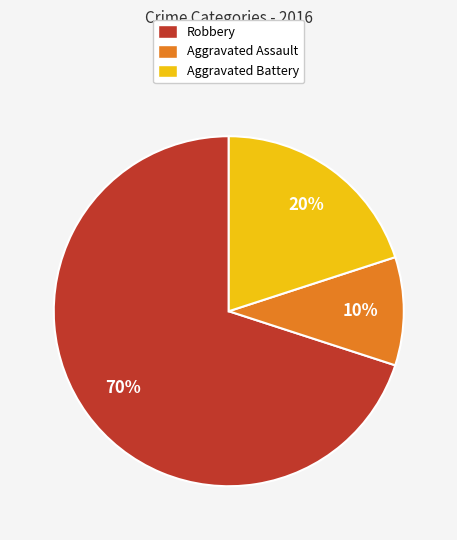

Is there any slice that represents more than half of the pie?

Yes